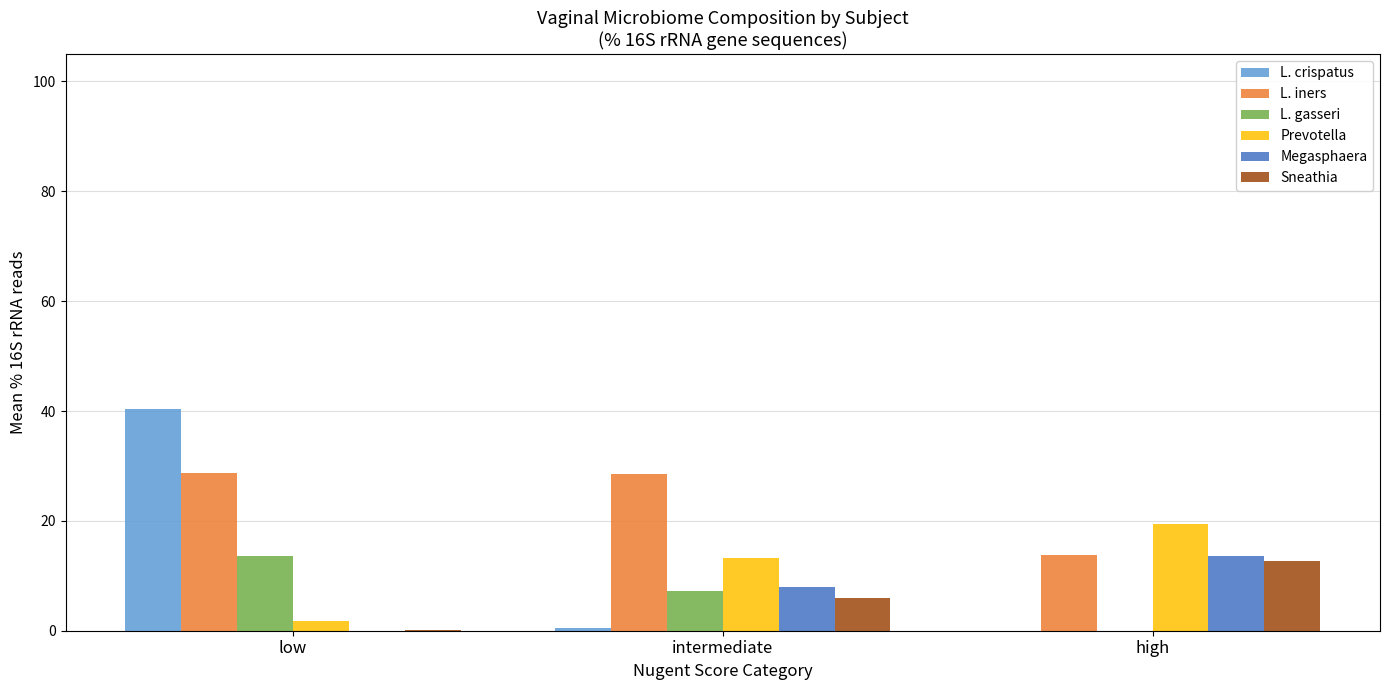

At which label does L. crispatus reach its peak?

low